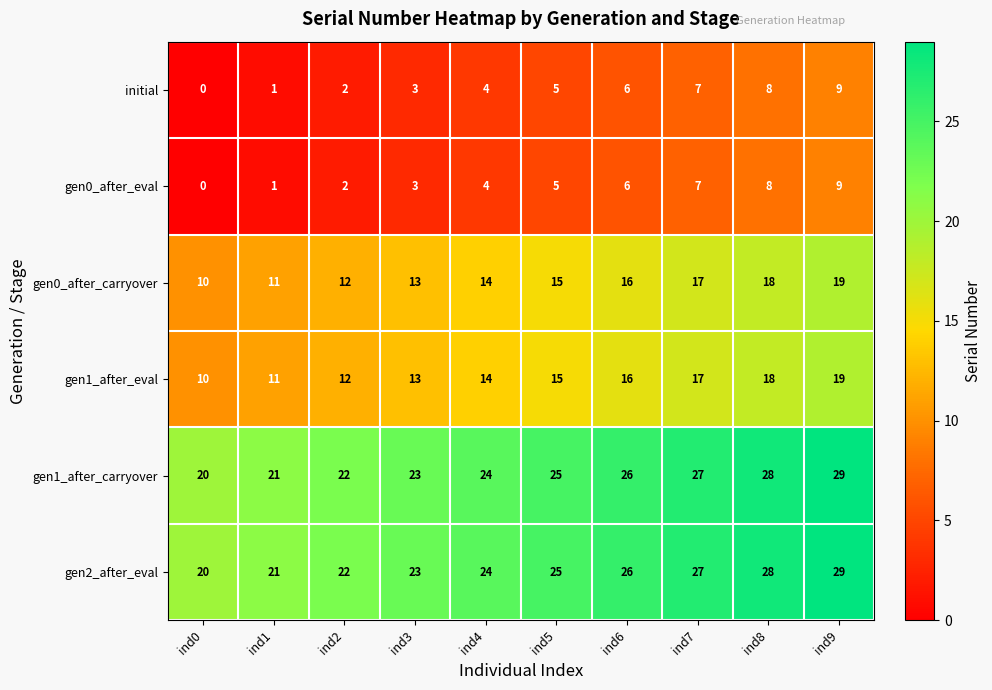

True or false: gen1_after_carryover has a value of 7 at ind1.

False